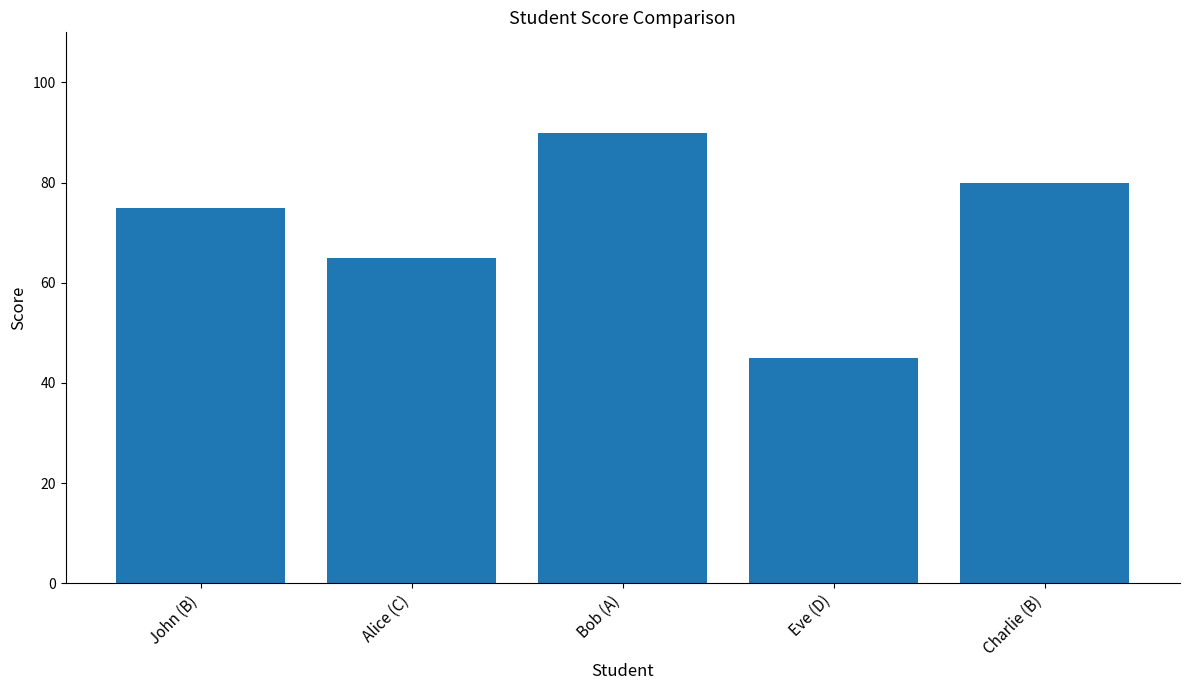

The chart shows a value of 40 at John (B). True or false?

False